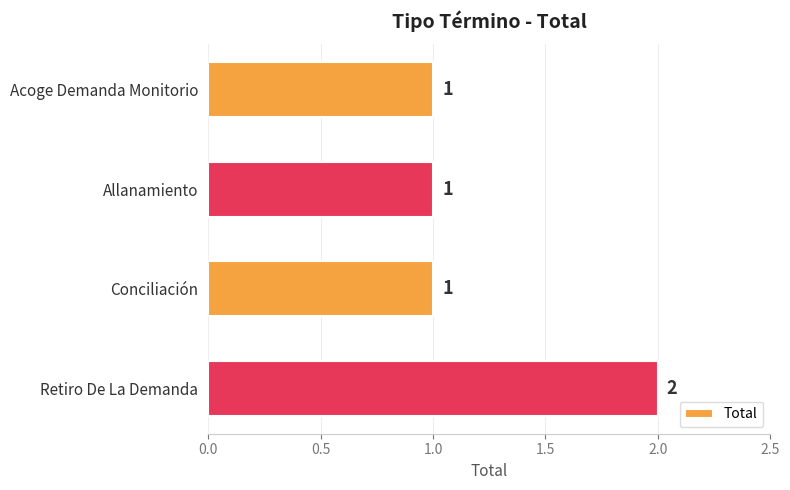

The value at Conciliación is 0. True or false?

False